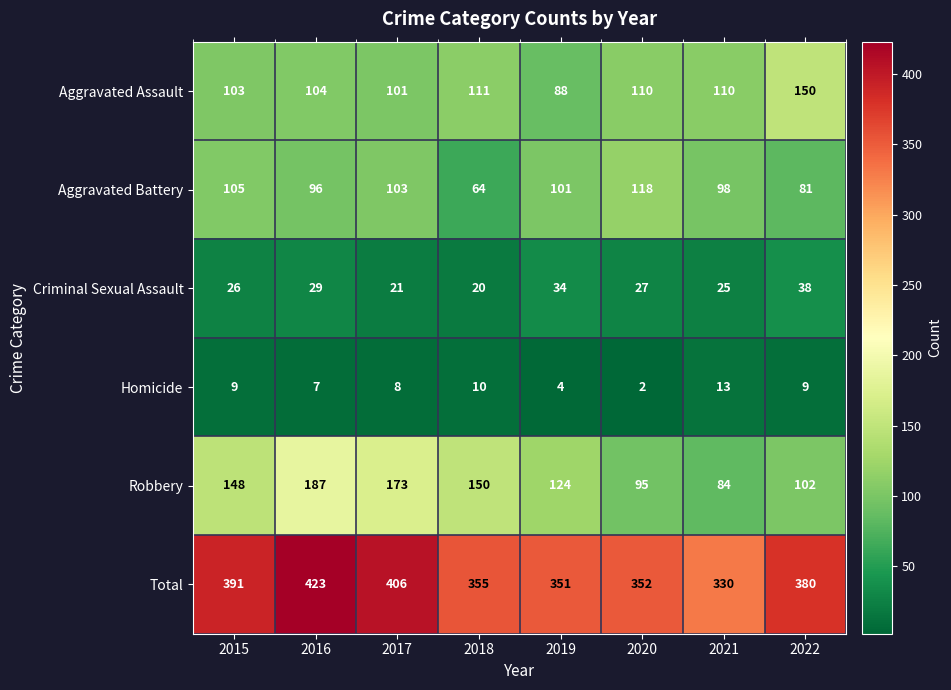

At which label is Robbery closest to 135?

2019